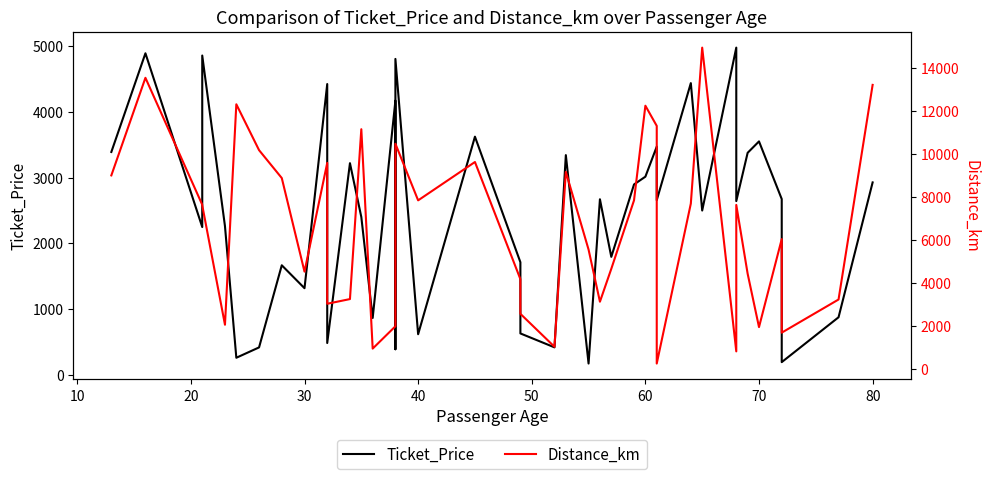

Reading left to right, transcribe all the data shown in this chart.

Ticket_Price: 3392.3	4895.4	2248.8	4861.2	2262.6	257.9	415.3	1666.5	1317.2	4427.0	482.3	3221.4	2401.2	863.6	4173.5	387.4	4809.5	616.0	3625.4	1712.6	628.2	416.2	3344.4	169.6	2671.7	1794.5	2897.7	3015.9	3474.2	2658.1	4441.3	2500.5	4981.6	2644.1	3379.5	3553.2	2675.3	191.0	874.4	2928.7
Distance_km: 9003.0	13540.8	7638.6	7613.7	2058.9	12309.8	10176.8	8879.5	4527.8	9584.3	3033.8	3252.1	11150.7	948.9	1987.1	8522.6	10475.4	7842.2	9625.8	4177.6	2566.5	1034.1	9167.7	5552.9	3129.7	4658.0	7842.7	12243.3	11304.7	254.4	7692.2	14944.2	819.7	7629.9	4431.2	1948.7	6039.7	1690.9	3231.6	13212.2